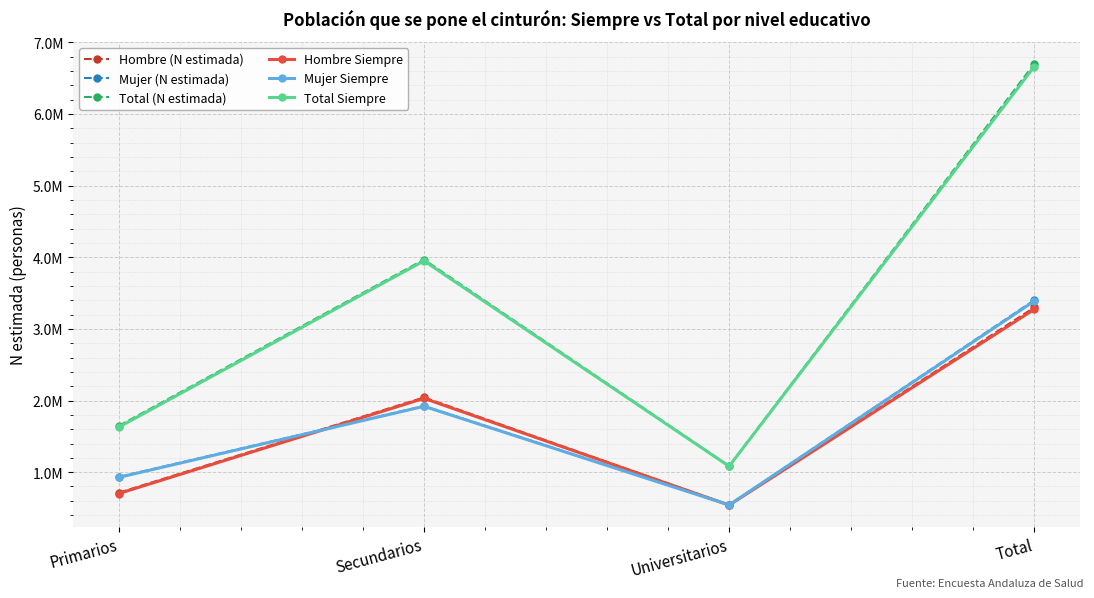

Reading left to right, what are all the values shown in this chart?

Hombre (N estimada): Primarios=713142	Secundarios=2043097	Universitarios=542082	Total=3298321
Mujer (N estimada): Primarios=933505	Secundarios=1923565	Universitarios=543796	Total=3400866
Total (N estimada): Primarios=1646647	Secundarios=3966662	Universitarios=1085878	Total=6699187
Hombre Siempre: Primarios=702161	Secundarios=2030376	Universitarios=540184	Total=3272721
Mujer Siempre: Primarios=927206	Secundarios=1918854	Universitarios=541793	Total=3387854
Total Siempre: Primarios=1629367	Secundarios=3949230	Universitarios=1081978	Total=6660574